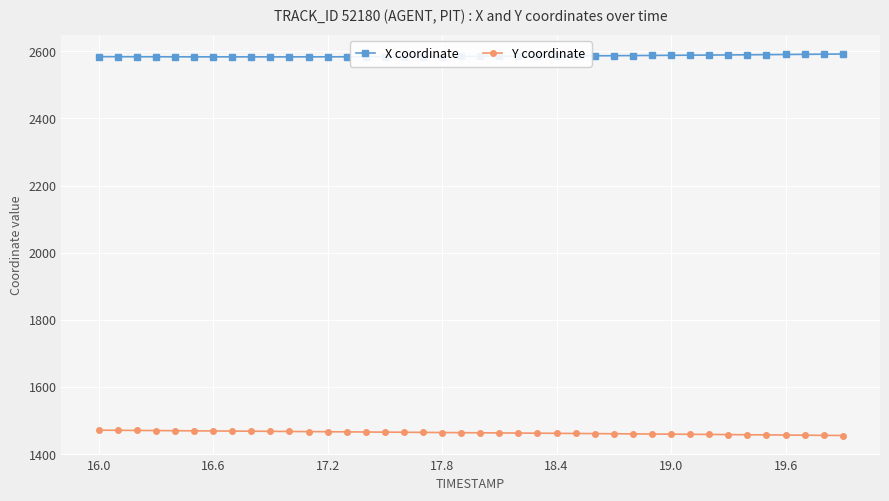

What is the minimum value shown in the chart?

1455.5